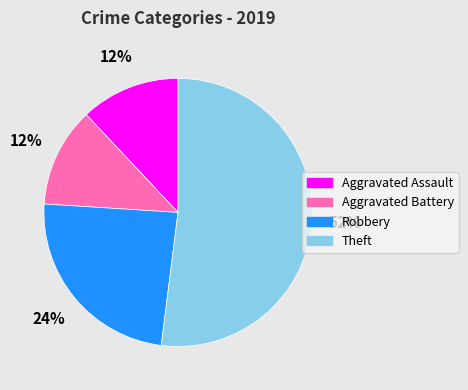

Which has a higher value, Robbery or Aggravated Battery?

Robbery